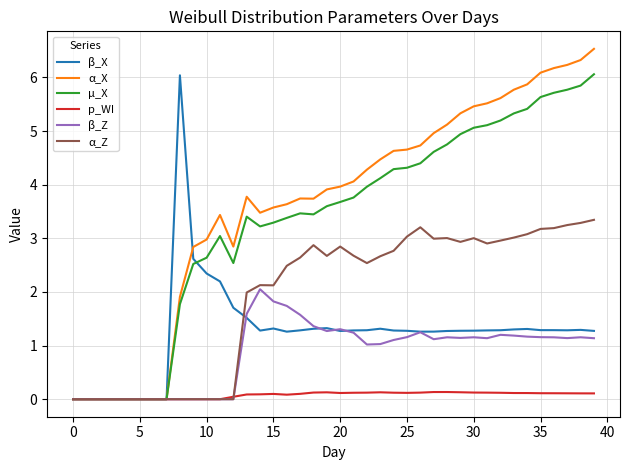

What is the greatest value displayed?

6.5